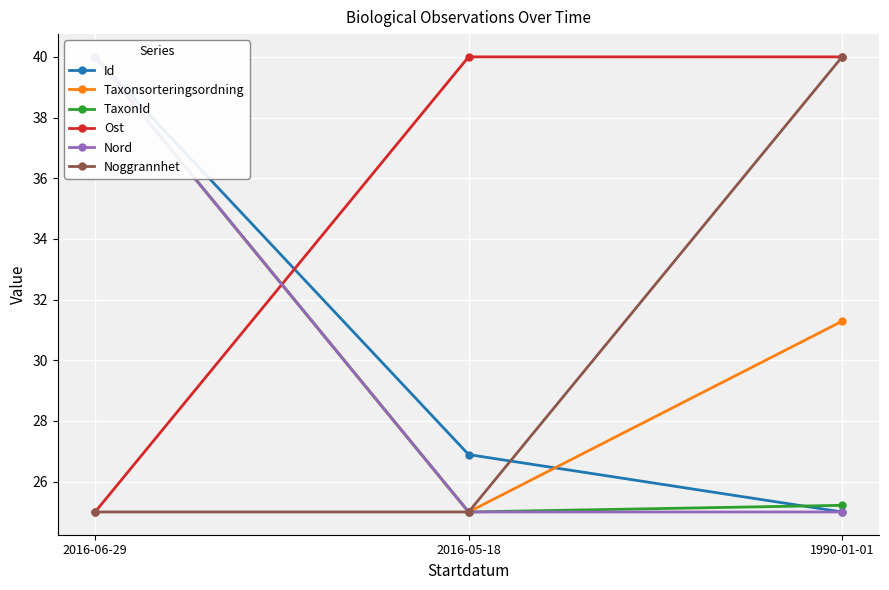

What is the sum of all Noggrannhet values?

90